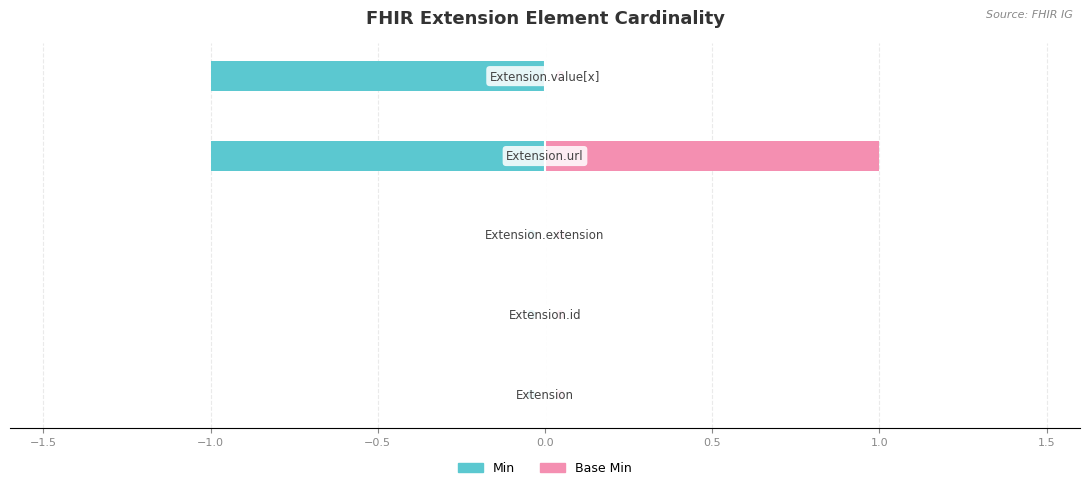

Which series has the widest spread of values?

Min